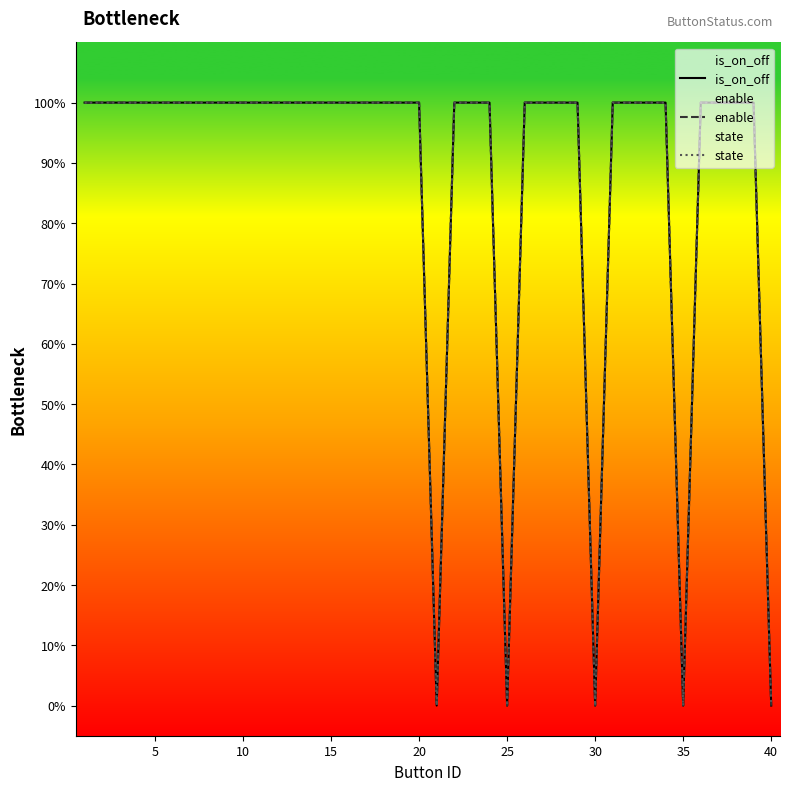

How many values in enable are above zero?

35